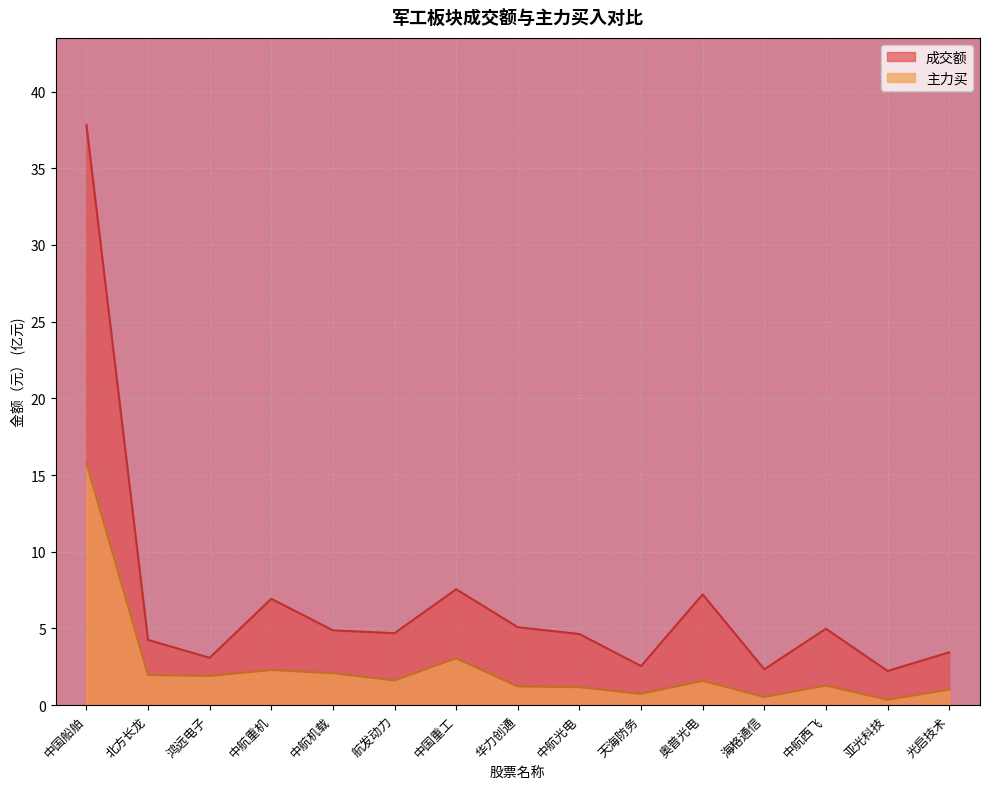

Reading right to left, what are all the values shown in this chart?

成交额: 光启技术=3.4	亚光科技=2.2	中航西飞=5.0	海格通信=2.3	奥普光电=7.2	天海防务=2.6	中航光电=4.6	华力创通=5.1	中国重工=7.6	航发动力=4.7	中航机载=4.9	中航重机=6.9	鸿远电子=3.1	北方长龙=4.3	中国船舶=37.8
主力买: 光启技术=1.0	亚光科技=0.4	中航西飞=1.3	海格通信=0.5	奥普光电=1.6	天海防务=0.7	中航光电=1.2	华力创通=1.2	中国重工=3.1	航发动力=1.6	中航机载=2.1	中航重机=2.3	鸿远电子=1.9	北方长龙=2.0	中国船舶=15.8